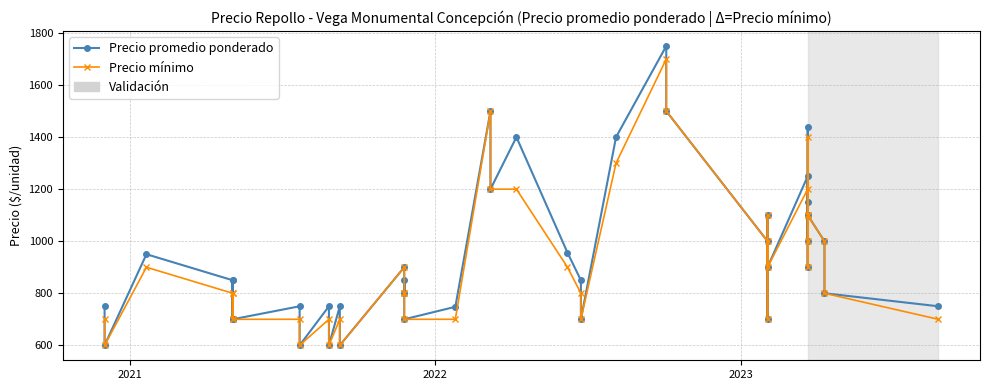

Which series has the largest total across all categories?

Precio promedio ponderado